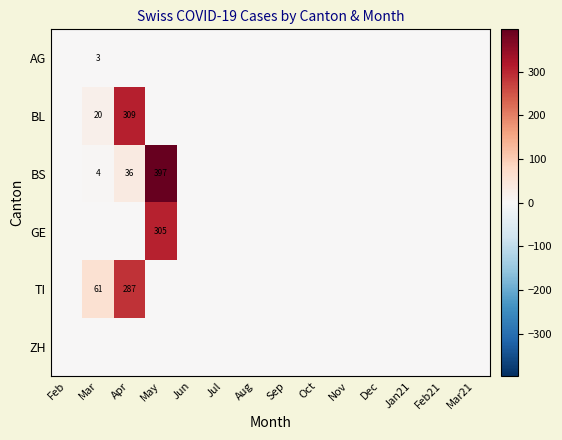

Is it true that BL equals 413 at Apr?

False